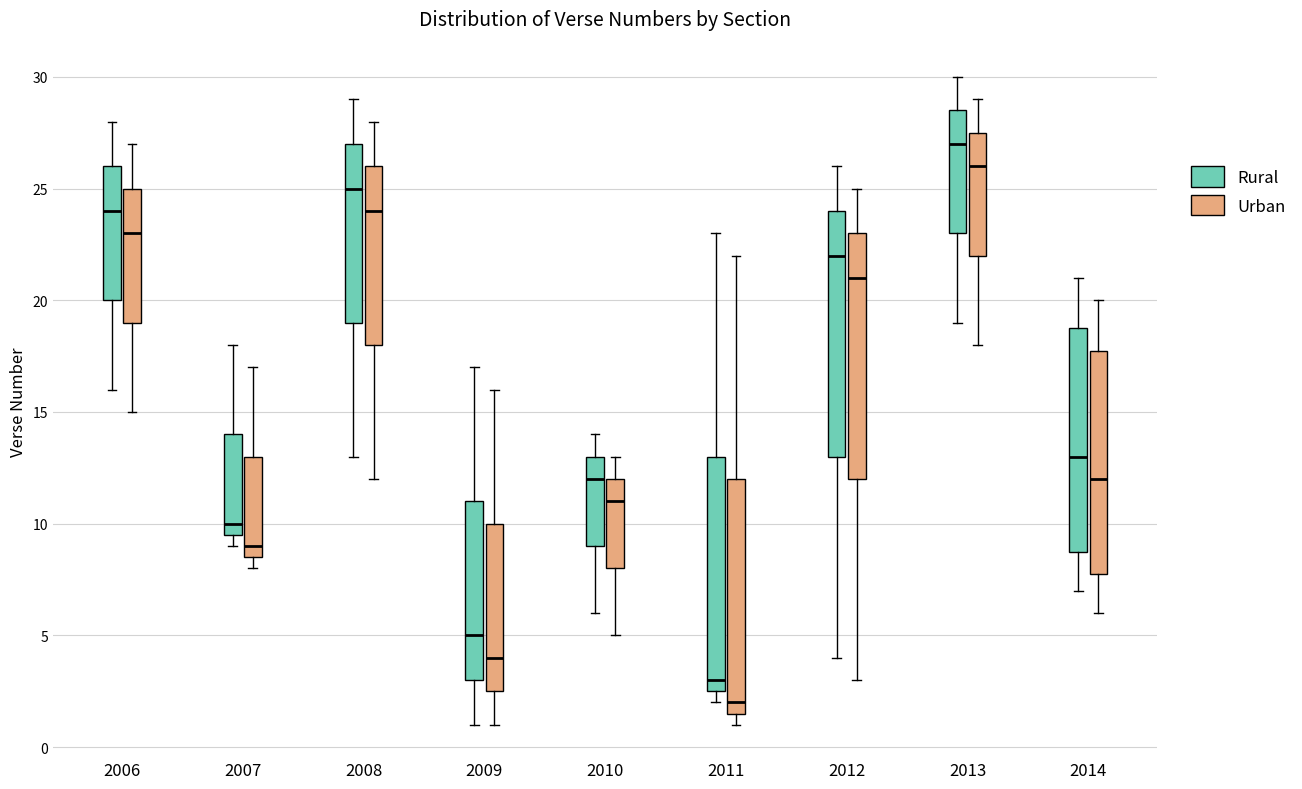

Where is the upper edge of the box for 2008 (Urban) on the y-axis? The values are not printed on the chart, so give them approximately, as read against the axis.

26.0